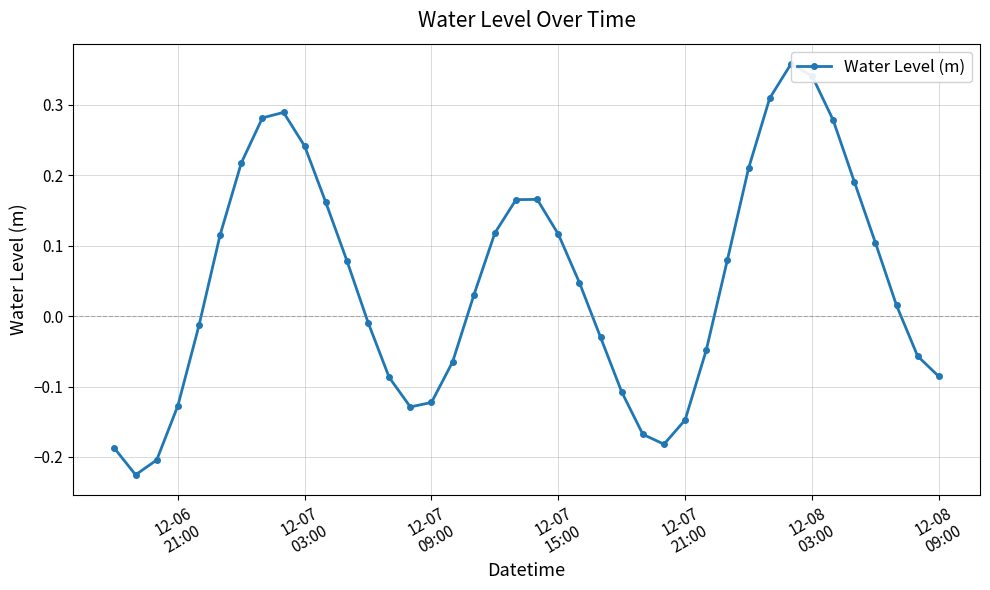

Reading right to left, list all the values displayed in this chart.

-0.1	-0.1	0.0	0.1	0.2	0.3	0.3	0.4	0.3	0.2	0.1	-0.0	-0.1	-0.2	-0.2	-0.1	-0.0	0.0	0.1	0.2	0.2	0.1	0.0	-0.1	-0.1	-0.1	-0.1	-0.0	0.1	0.2	0.2	0.3	0.3	0.2	0.1	-0.0	-0.1	-0.2	-0.2	-0.2